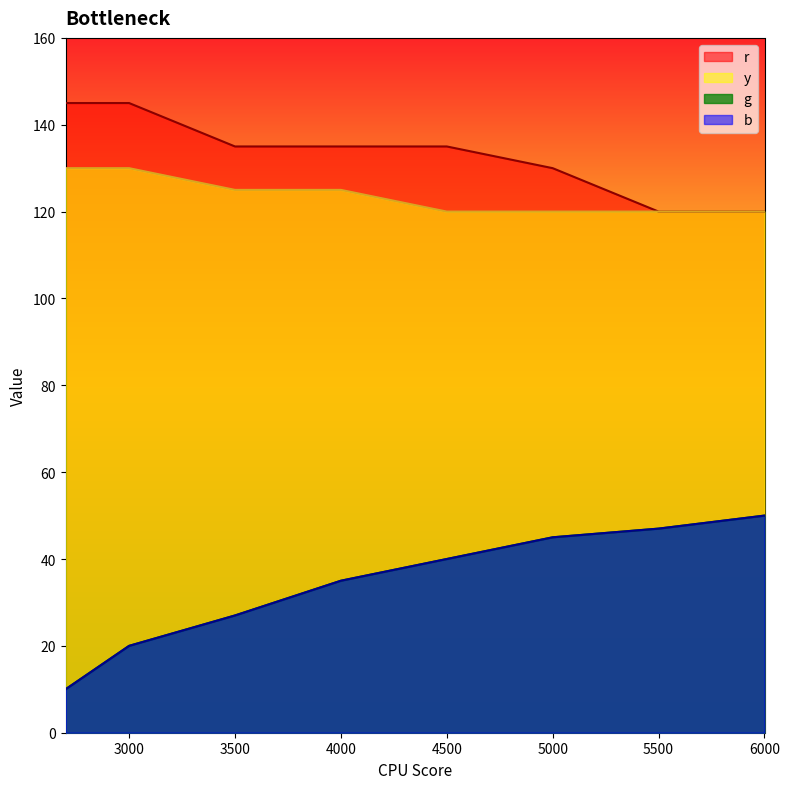

What is the difference between the y values at 5500 and 3000?

10